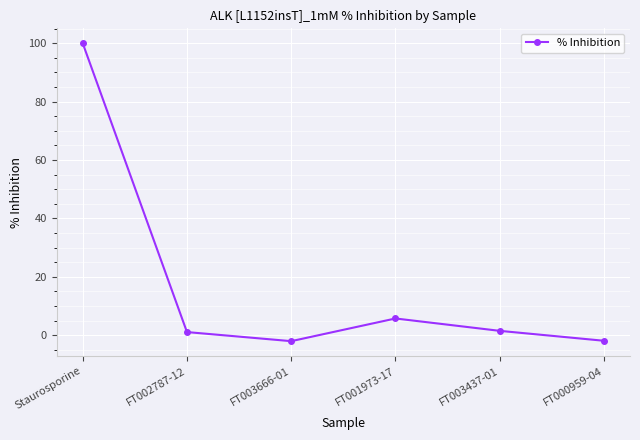

At which label does the data first exceed 1?

Staurosporine